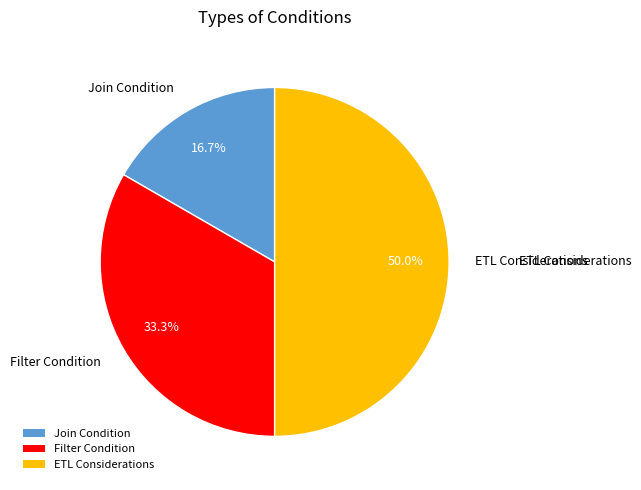

What is the ratio of the value at Filter Condition to the value at Join Condition?

2.0